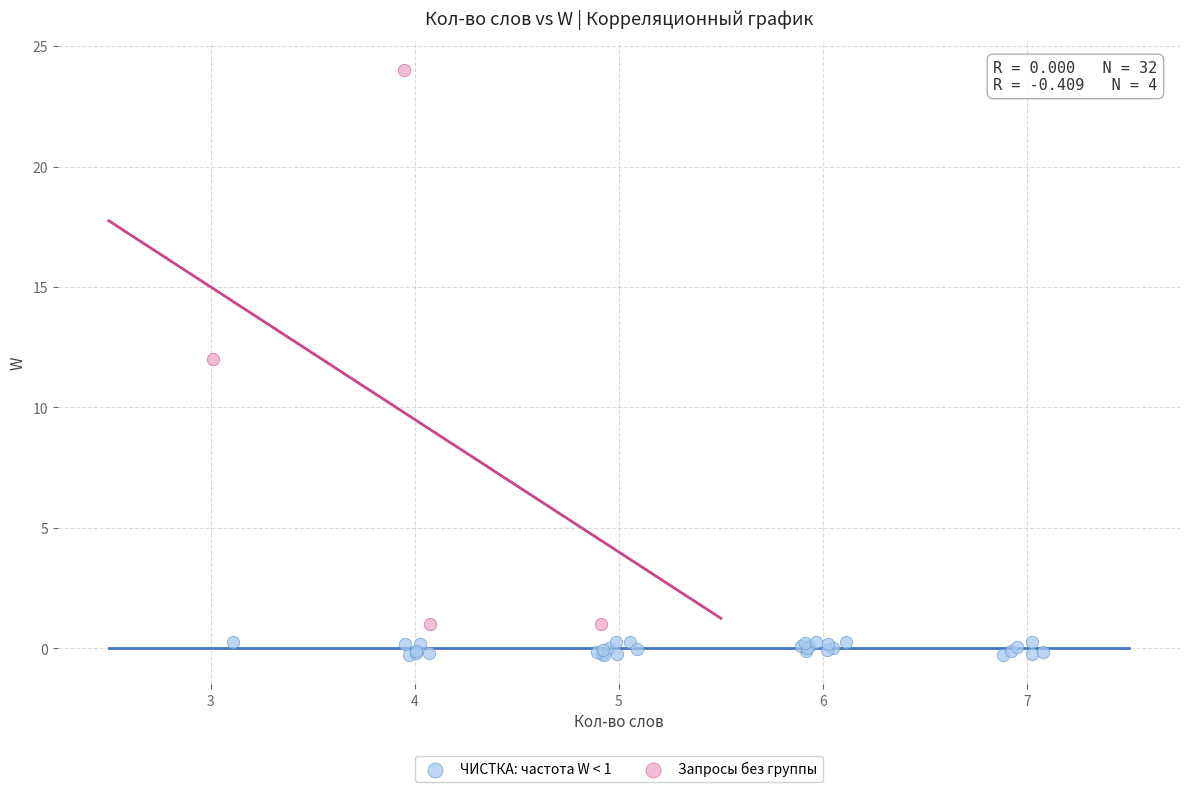

Which series reaches the maximum Y coordinate?

Запросы без группы